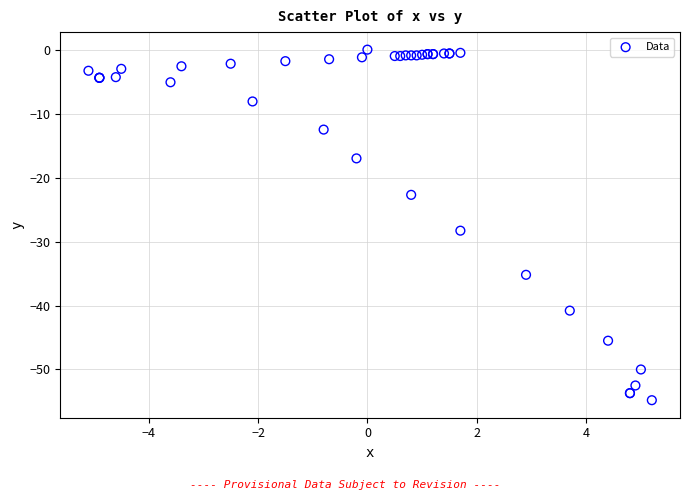

What Y value in the scatter plot is closest to -27?

-28.3